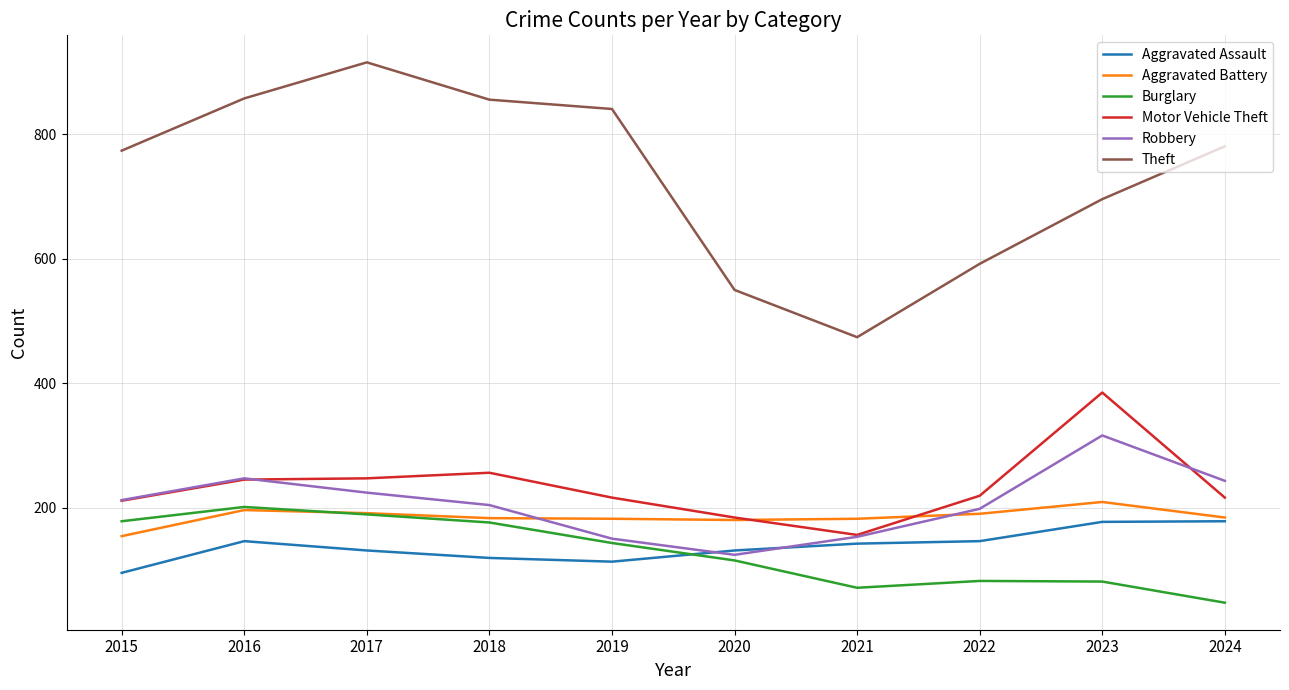

What value does the Motor Vehicle Theft series have at 2021?

156